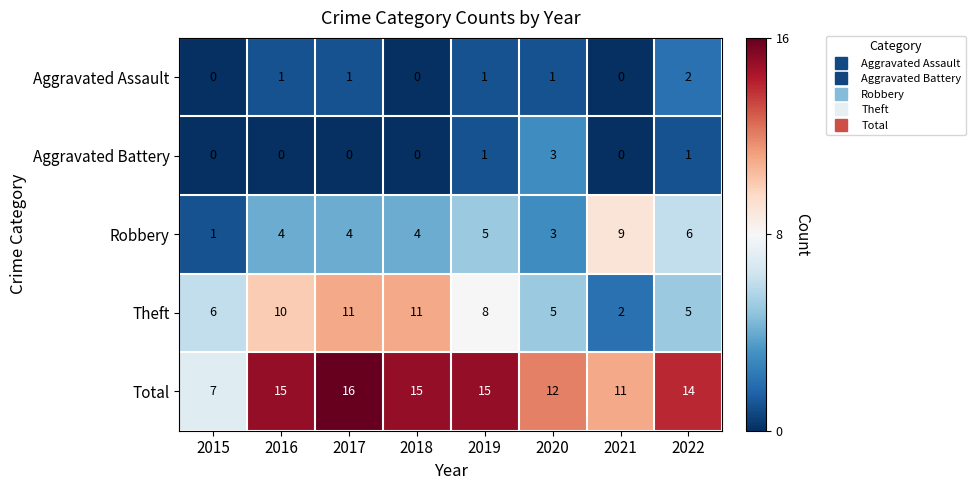

Between 2018 and 2019, which series saw the biggest shift?

Theft